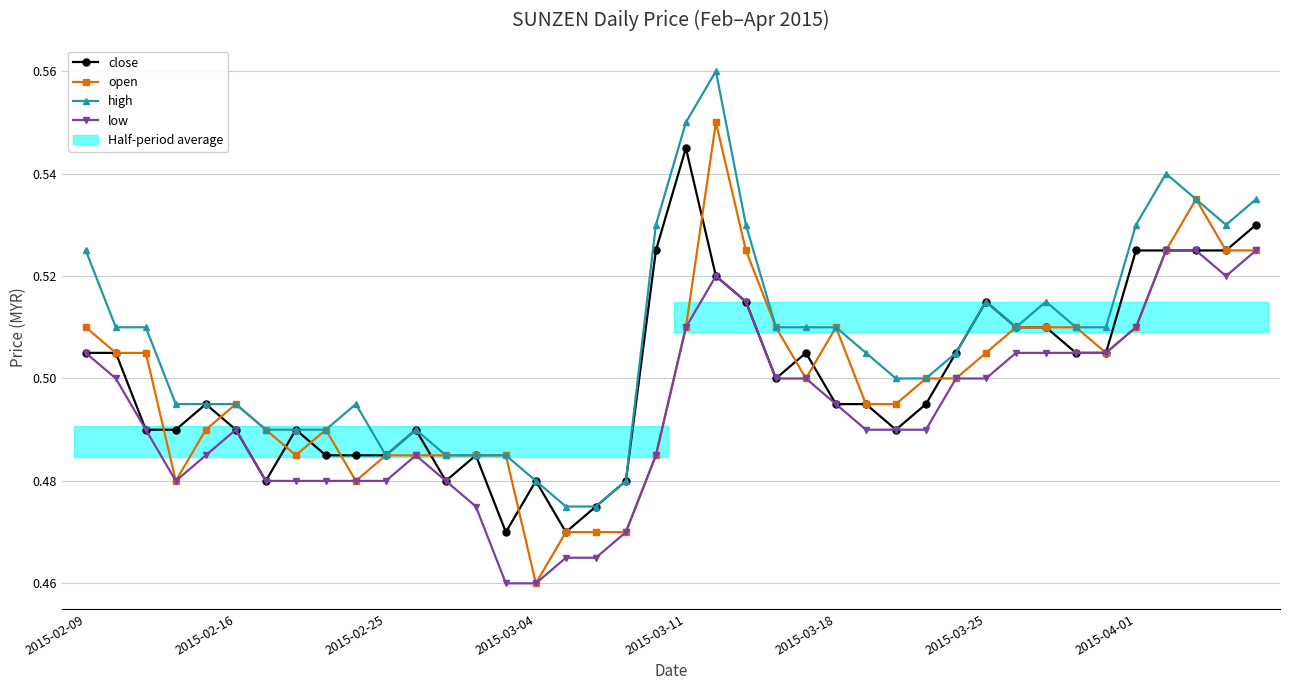

At how many categories does at least one series exceed 0?

40